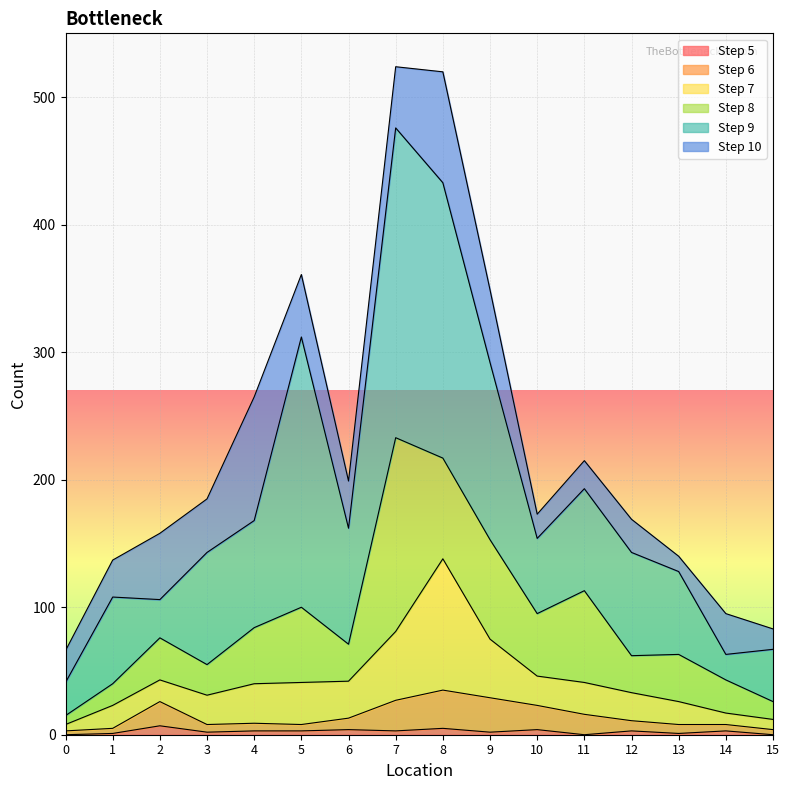

Does the chart display data point markers on the line(s)?

No